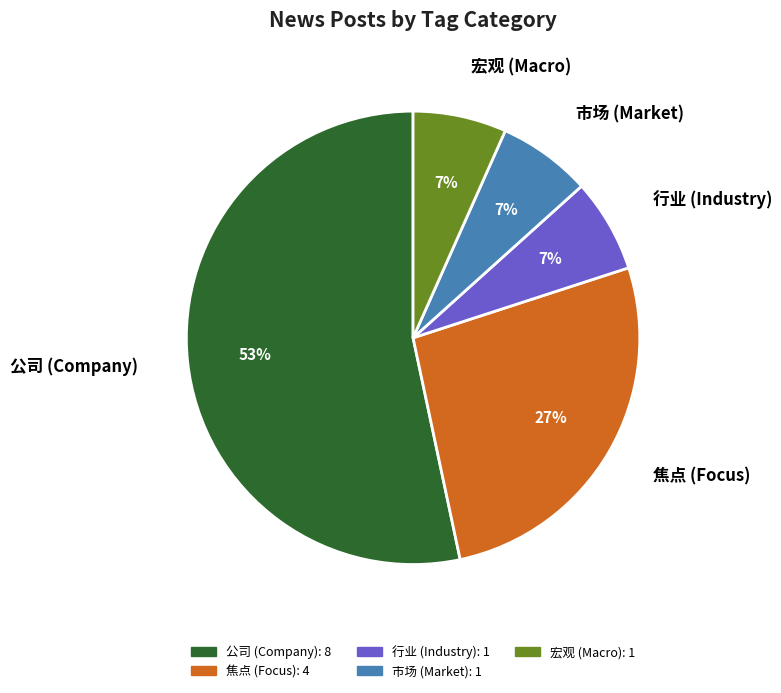

Is 市场 (Market) the majority of the pie?

No